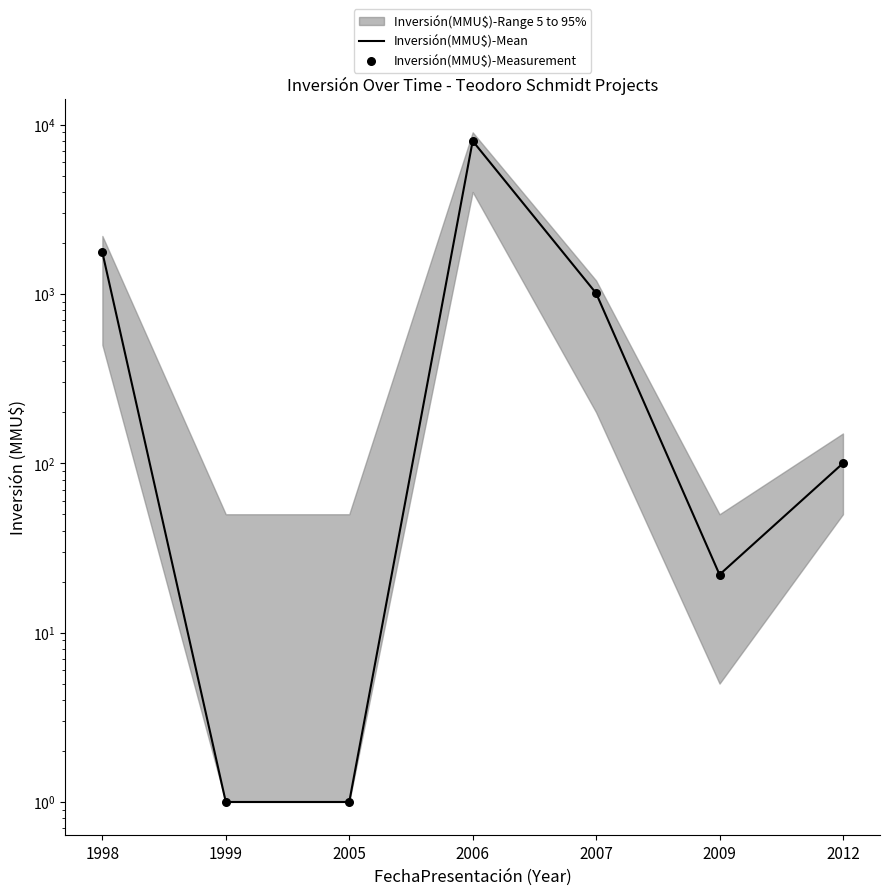

Which series has the largest total across all categories?

Inversión(MMU$)-Mean